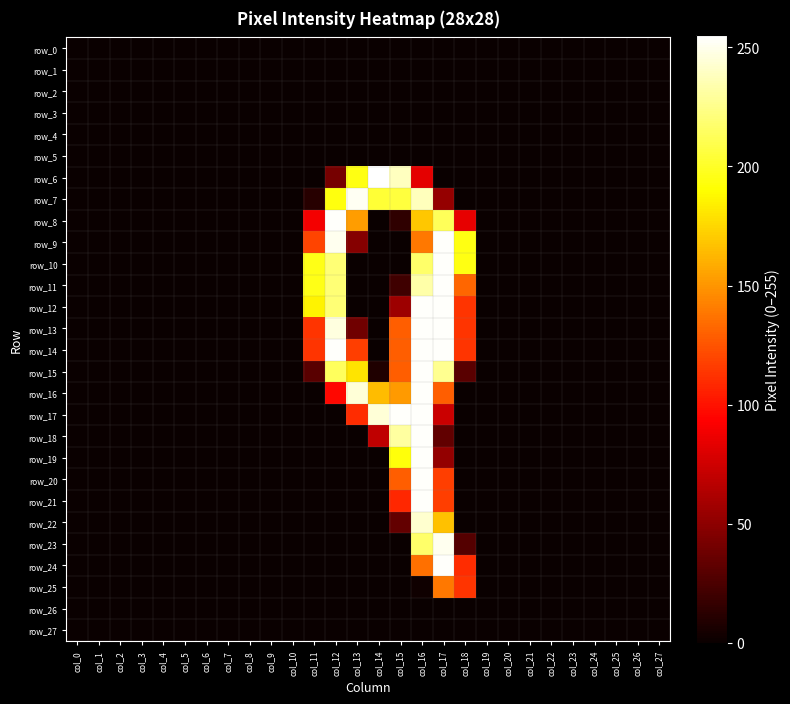

True or false: row_24 has a value of -123 at col_13.

False